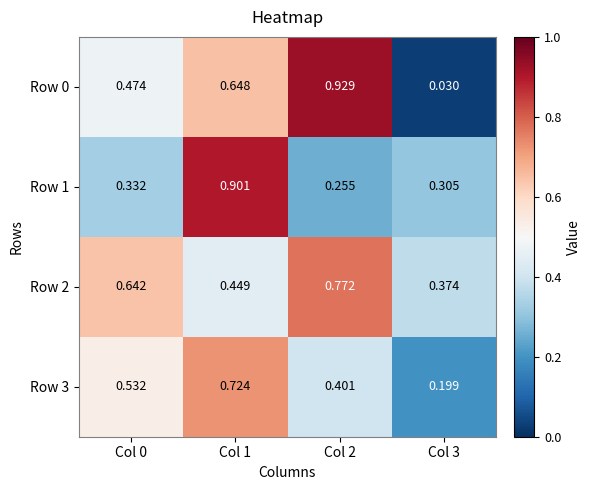

Which series has the widest spread of values?

Row 0